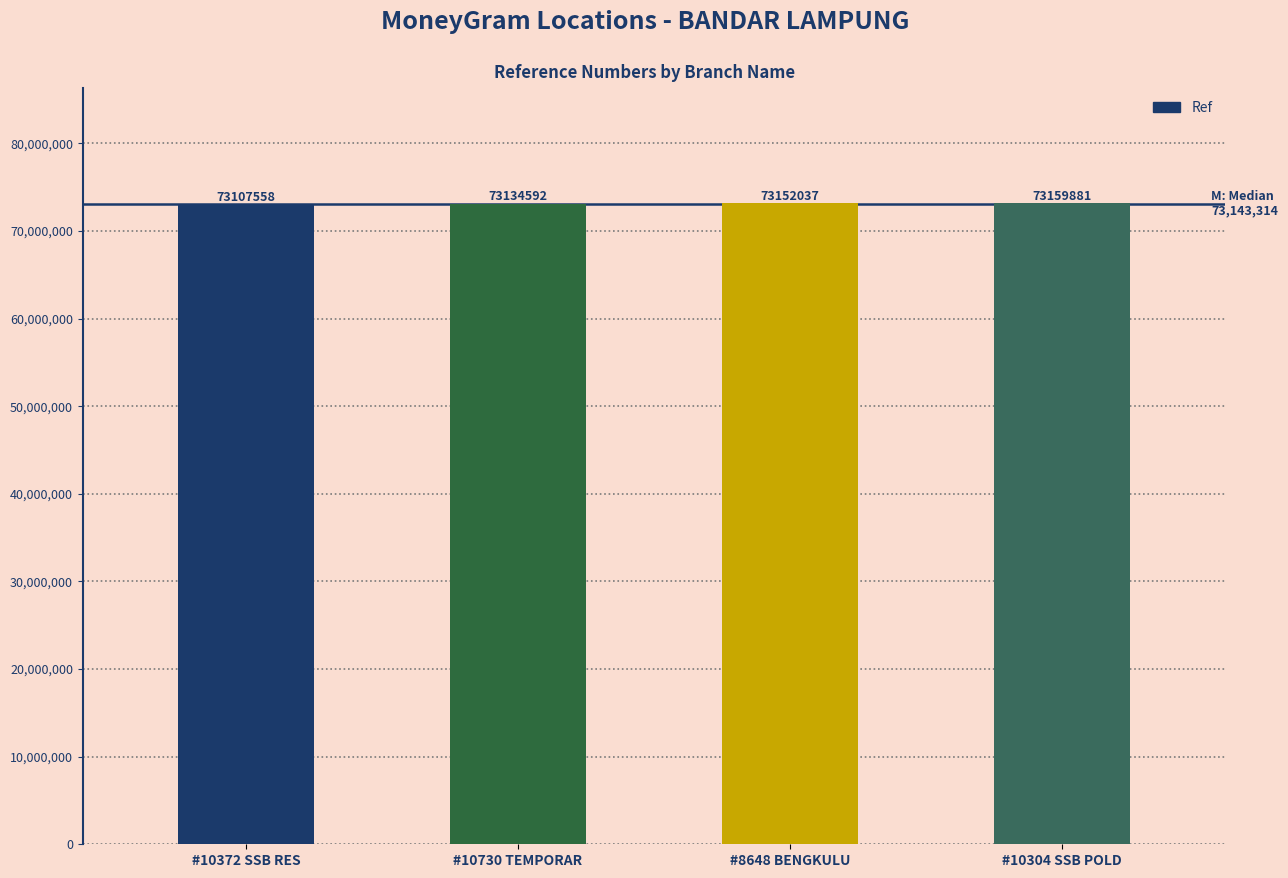

How many data points does each series have?

4